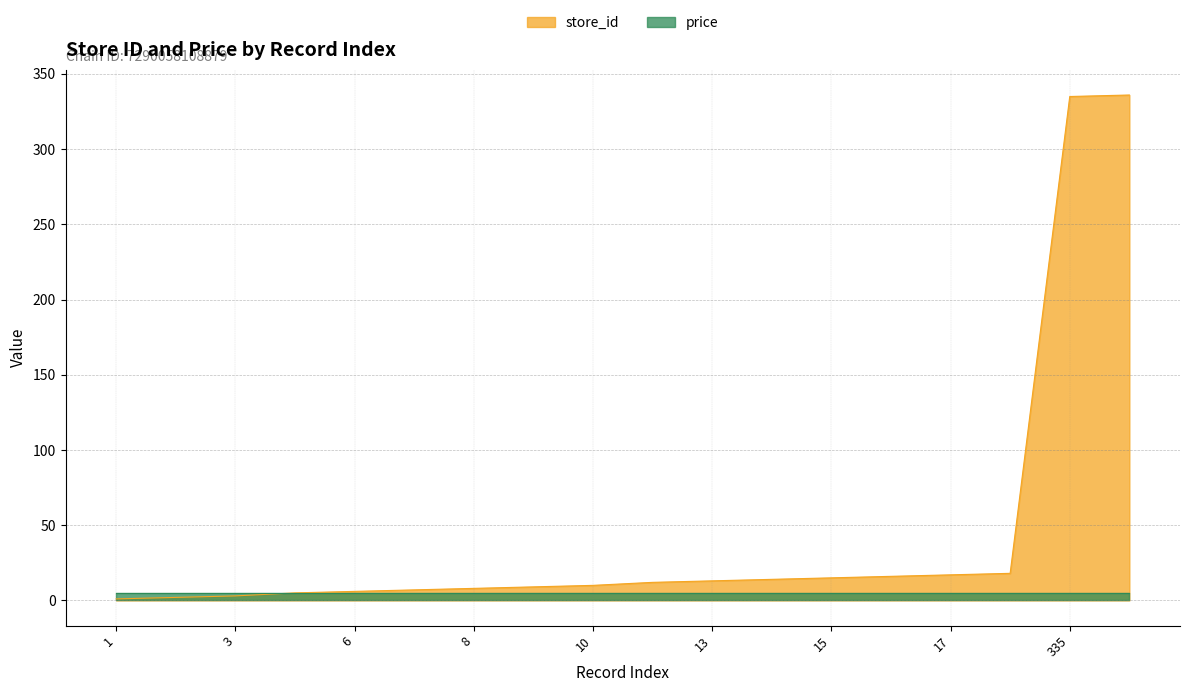

Reading left to right, what are all the values shown in this chart?

1=1	2=2	3=3	5=5	6=6	7=7	8=8	9=9	10=10	12=12	13=13	14=14	15=15	16=16	17=17	18=18	335=335	336=336